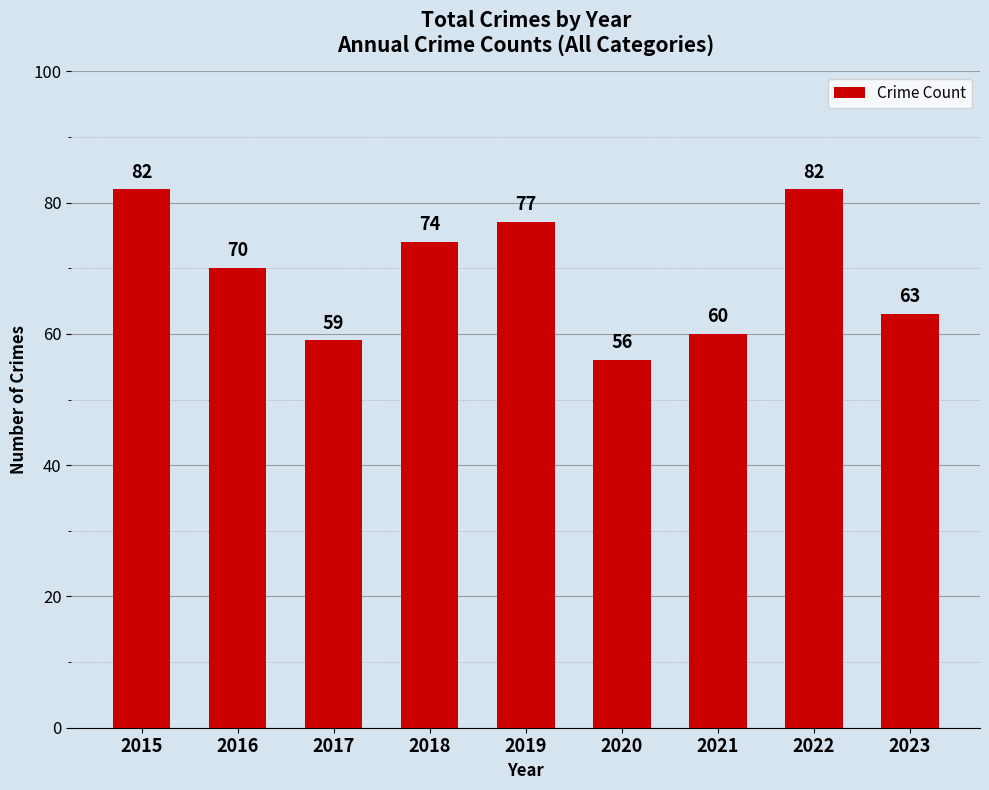

True or false: the data shows 77 at 2019.

True